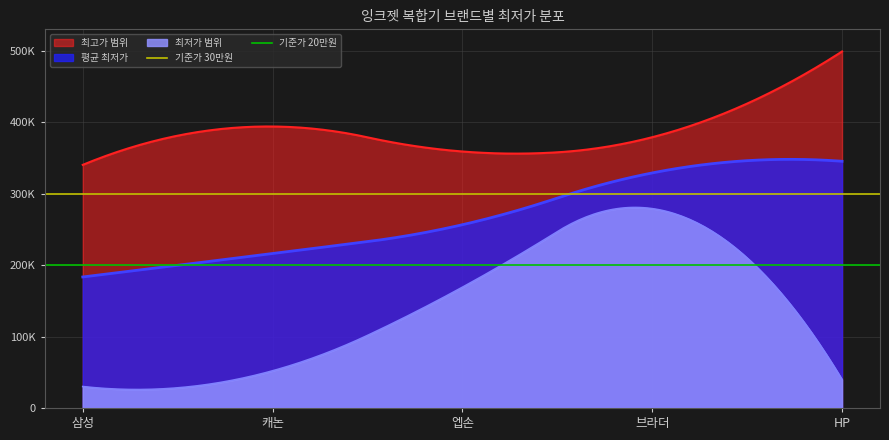

At which label is 기준가 20만원 closest to 200000?

삼성